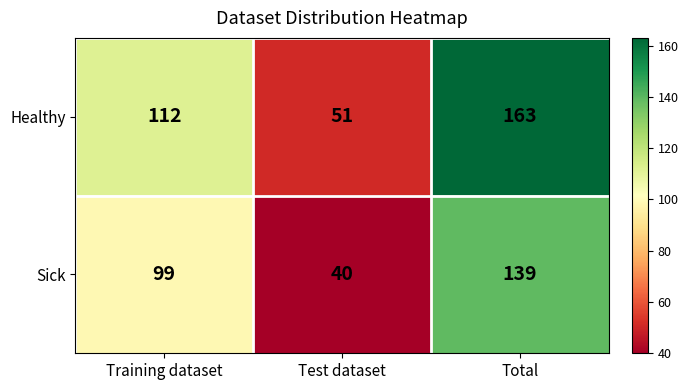

Reading left to right, list all the values displayed in this chart.

Healthy: Training dataset=112	Test dataset=51	Total=163
Sick: Training dataset=99	Test dataset=40	Total=139